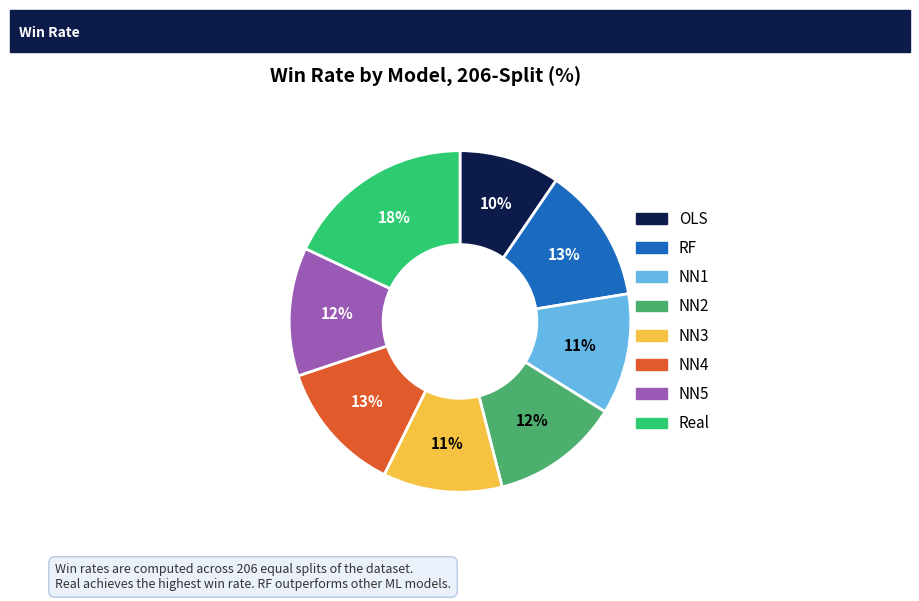

To the nearest percent, what percentage of the pie is NN1?

11%